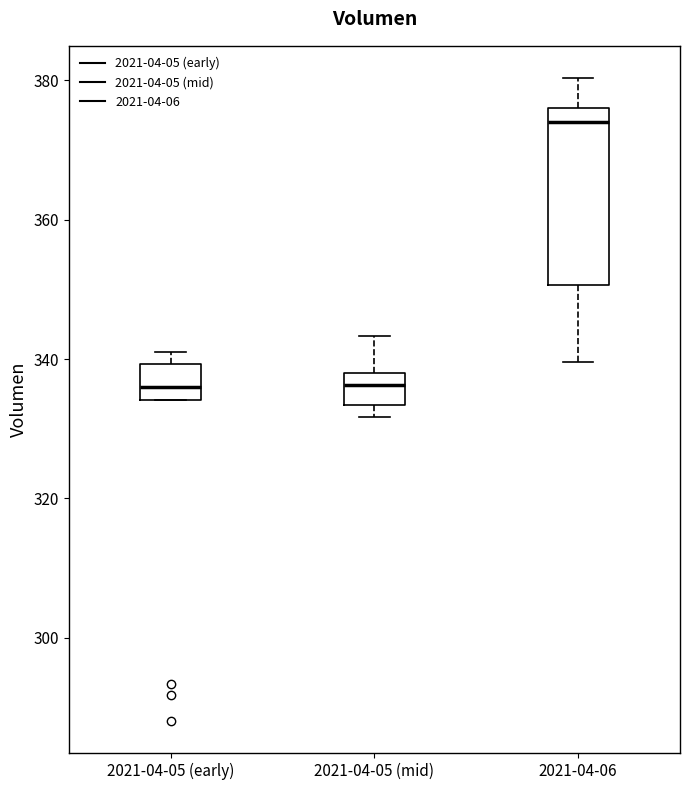

Reading left to right, transcribe this box plot: for each box, give where its median line is, the range the box spans, and where its two whiskers end, as read against the y-axis. The values are not printed on the chart, so give them approximately, as read against the axis.

2021-04-05 (early): median 336, box 334 to 340, whiskers 334 to 342
2021-04-05 (mid): median 336, box 334 to 338, whiskers 332 to 344
2021-04-06: median 374, box 350 to 376, whiskers 340 to 380